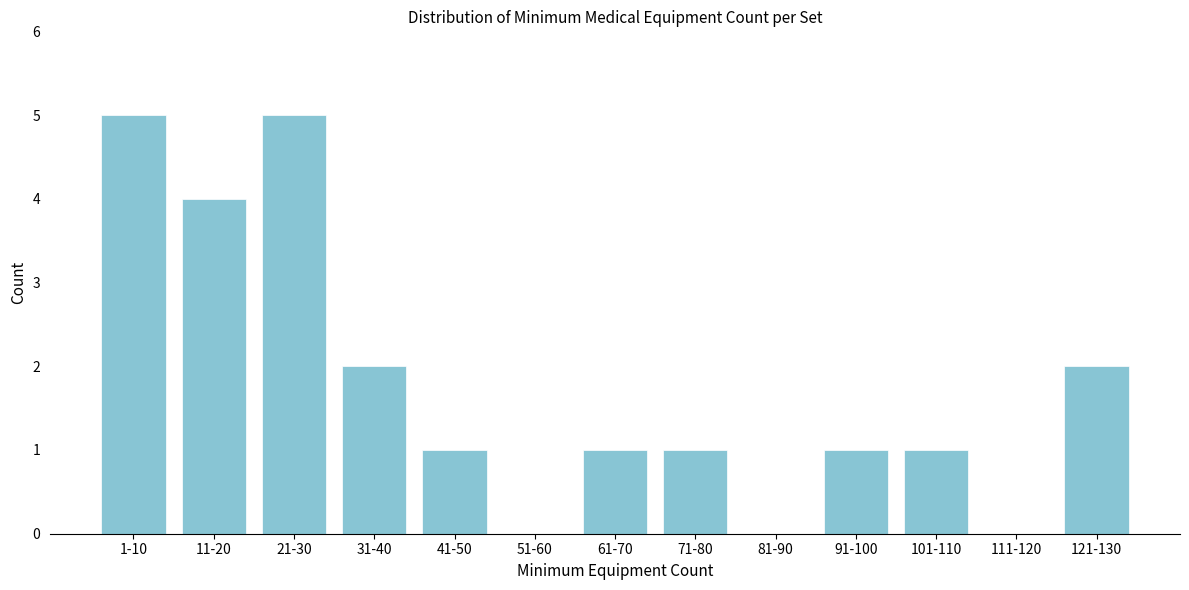

Reading left to right, extract all data points from this chart.

1-10=5	11-20=4	21-30=5	31-40=2	41-50=1	51-60=0	61-70=1	71-80=1	81-90=0	91-100=1	101-110=1	111-120=0	121-130=2